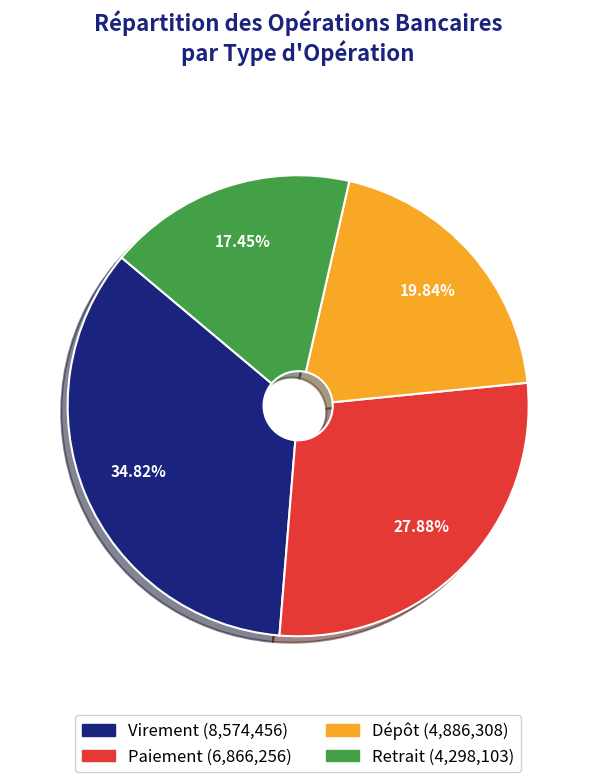

Which slice is the largest?

Virement